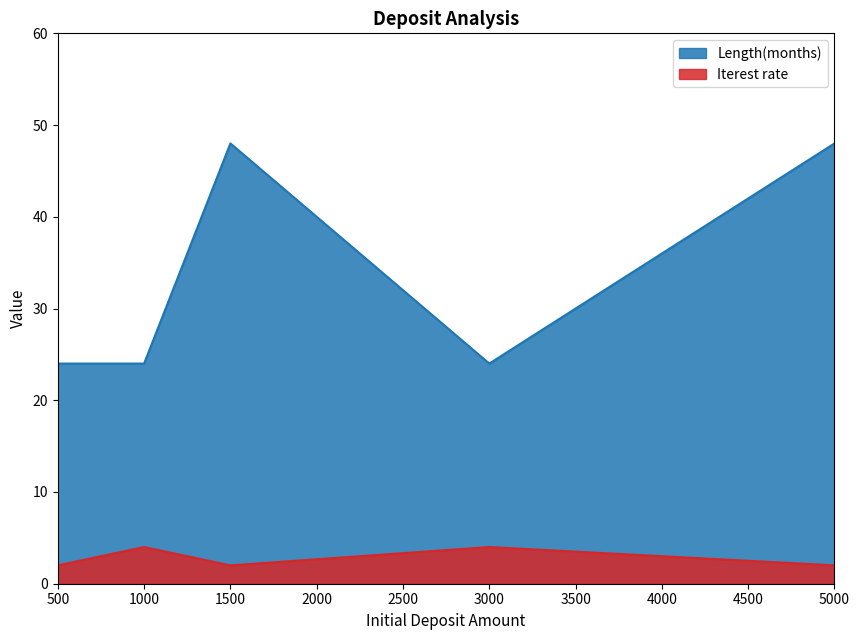

Reading left to right, transcribe all the data shown in this chart.

Length(months): 500=24	1000=24	1500=48	3000=24	5000=48
Iterest rate: 500=2	1000=4	1500=2	3000=4	5000=2